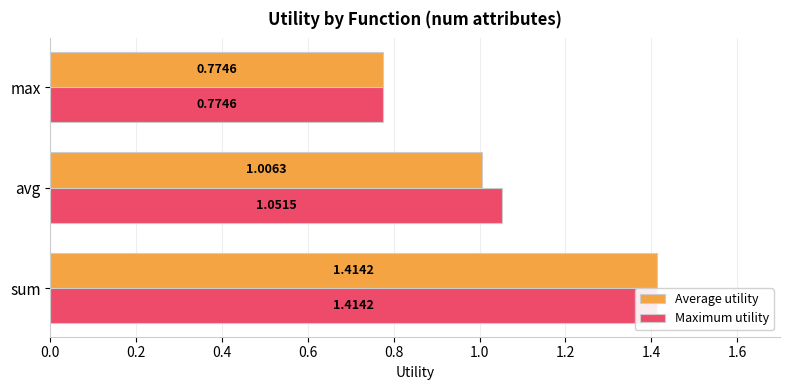

Is the value of Maximum utility at 0.4 greater than the value of Average utility at 0.0?

No